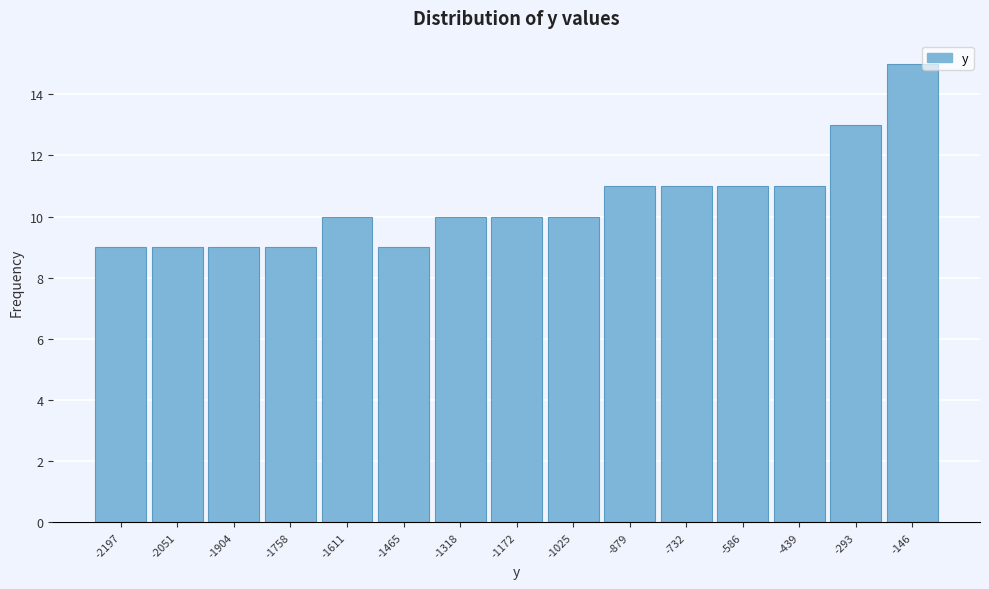

Reading right to left, what are all the values shown in this chart?

-146=15	-293=13	-439=11	-586=11	-732=11	-879=11	-1025=10	-1172=10	-1318=10	-1465=9	-1611=10	-1758=9	-1904=9	-2051=9	-2197=9